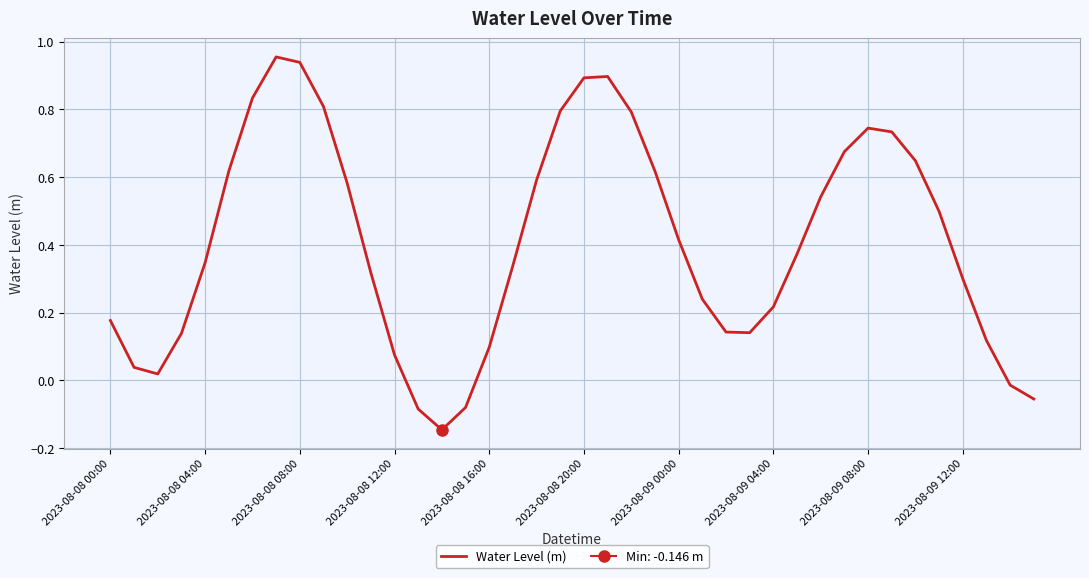

Reading left to right, what are all the values shown in this chart?

0.2	0.0	0.0	0.1	0.3	0.6	0.8	1.0	0.9	0.8	0.6	0.3	0.1	-0.1	-0.1	-0.1	0.1	0.3	0.6	0.8	0.9	0.9	0.8	0.6	0.4	0.2	0.1	0.1	0.2	0.4	0.5	0.7	0.7	0.7	0.6	0.5	0.3	0.1	-0.0	-0.1